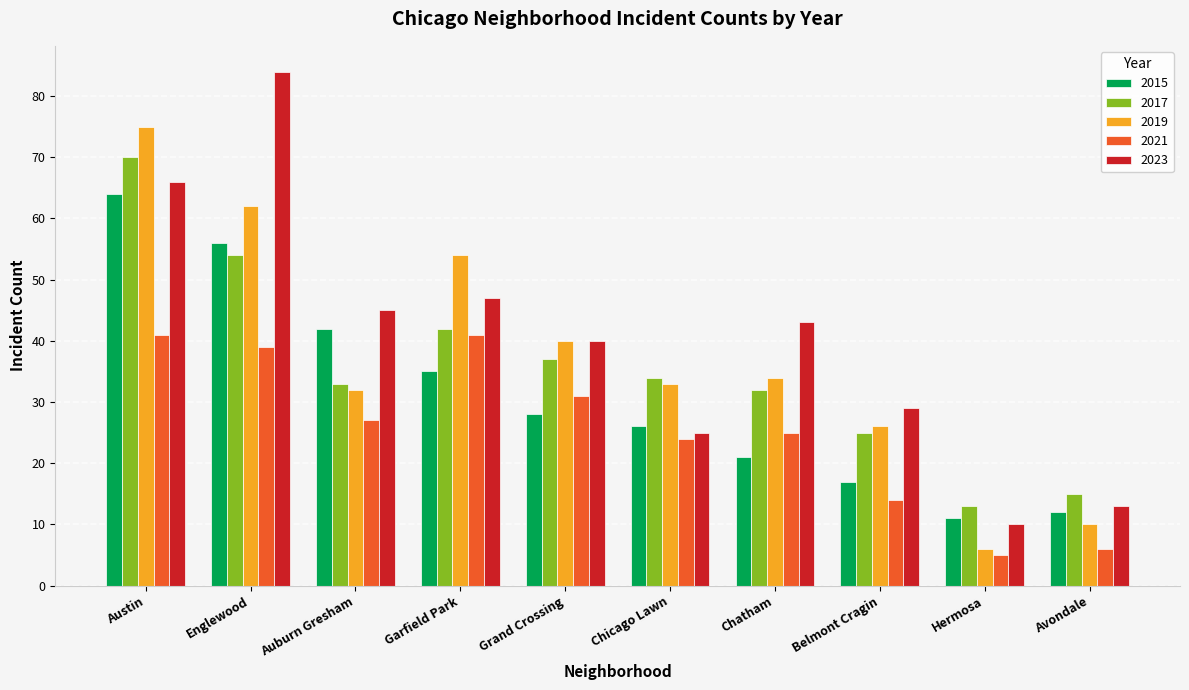

What is the maximum value shown in the chart?

84